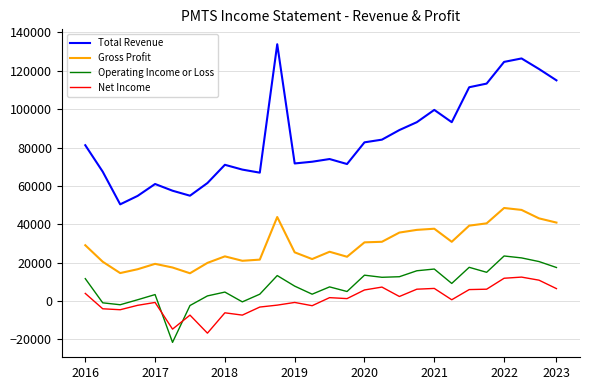

Does the chart display data point markers on the line(s)?

No